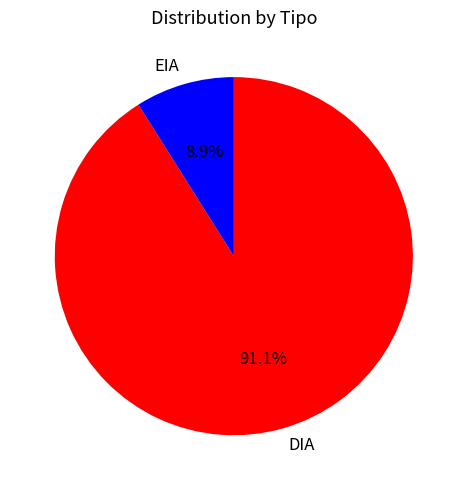

What is the total percentage of EIA and DIA?

100.0%